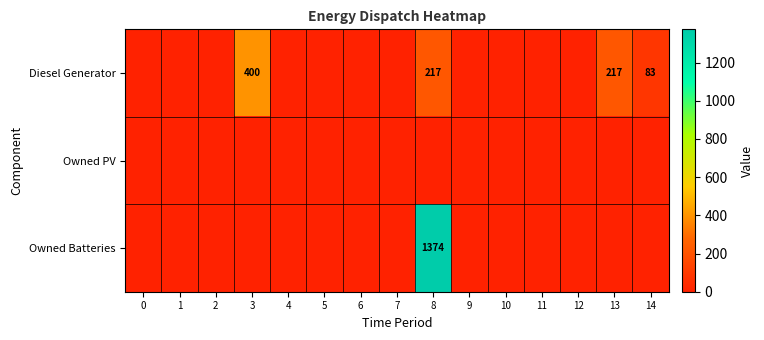

How many data points does each series have?

15